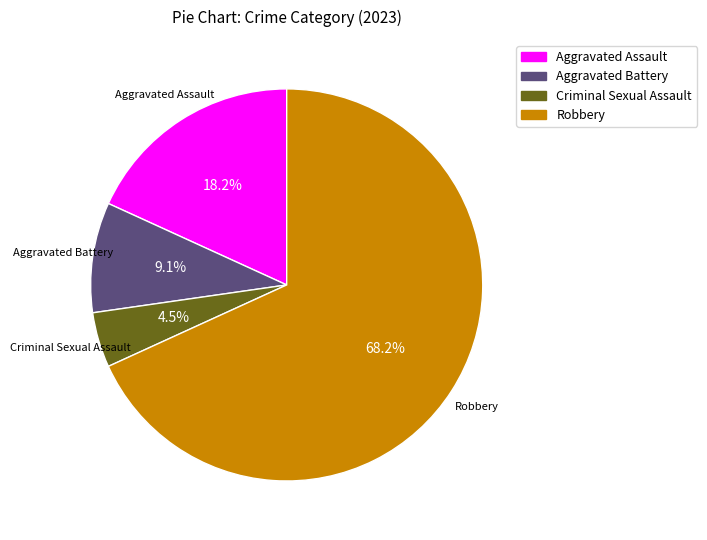

To the nearest percent, what percentage of the pie is Robbery?

68%